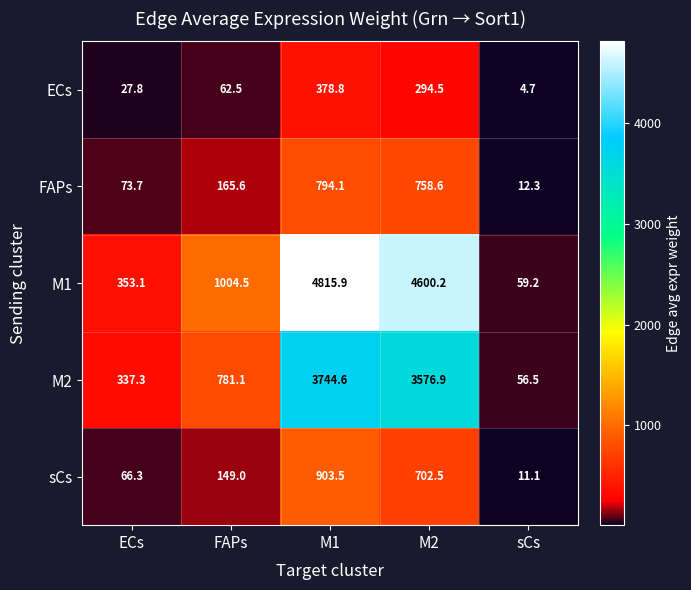

Is it true that M1 equals 584.0 at ECs?

False